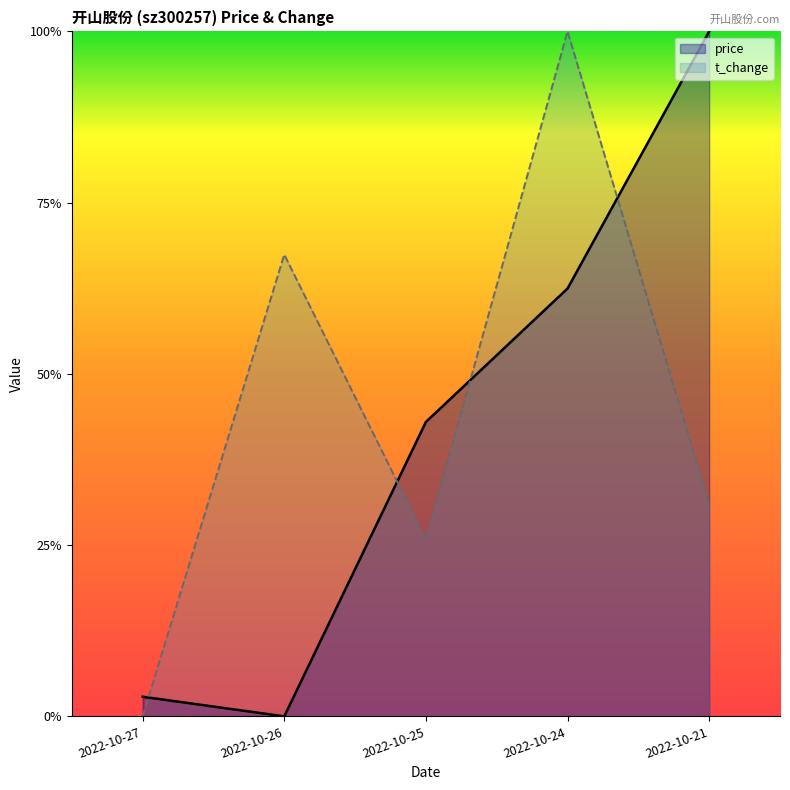

Which label corresponds to the smallest value in the chart?

2022-10-26